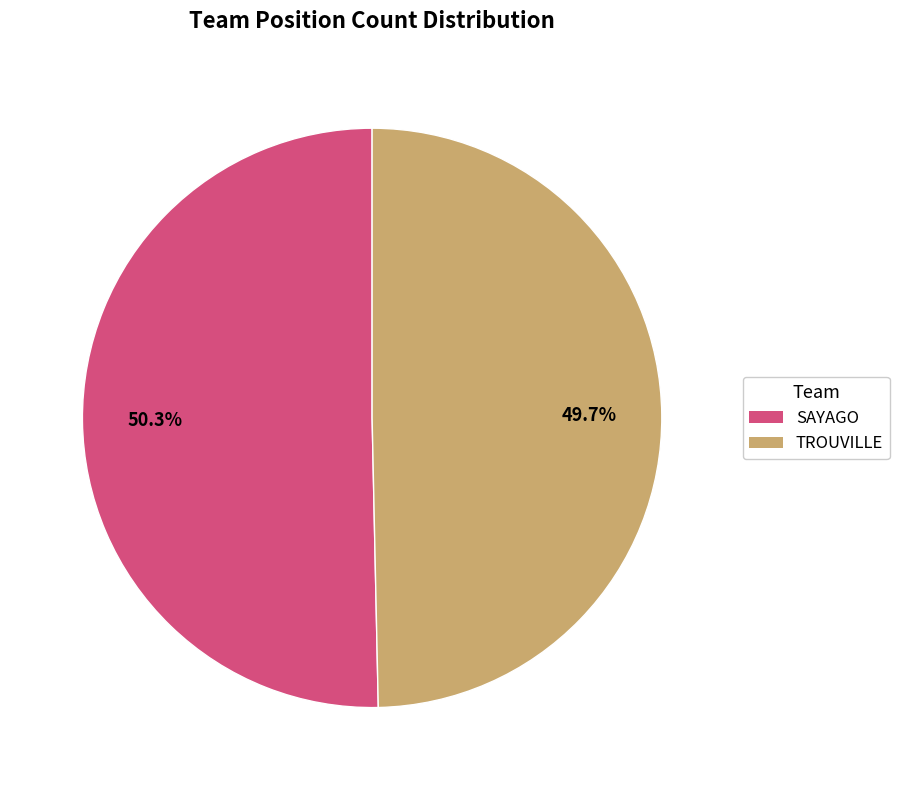

How many segments does this pie chart have?

2